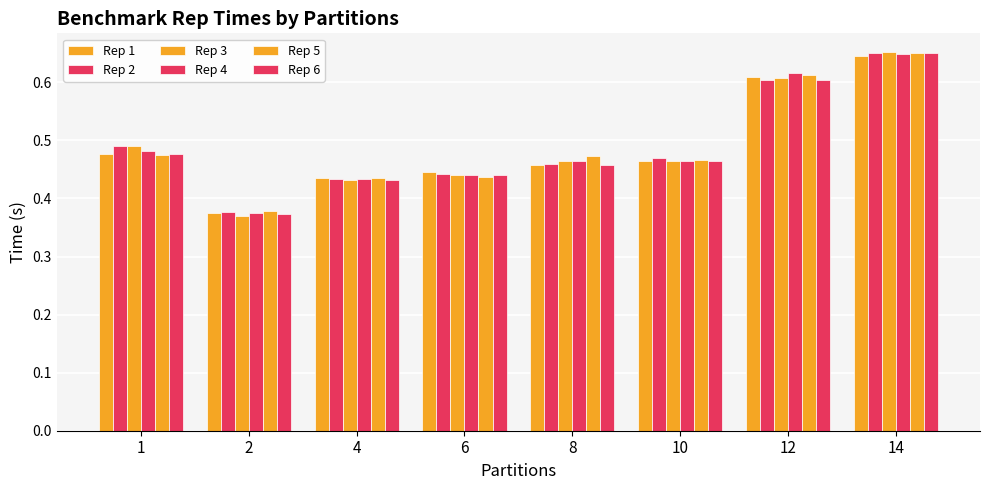

Between 10 and 14, which series saw the biggest shift?

Rep 3